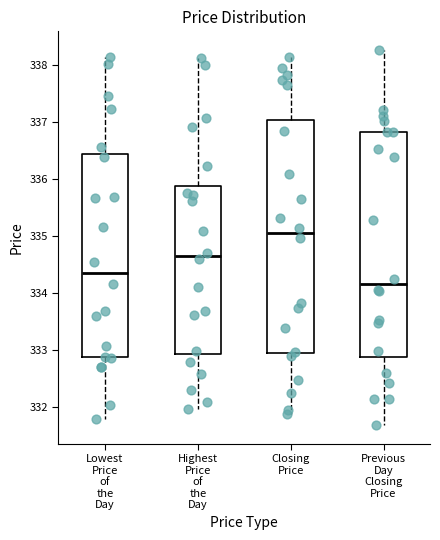

Which box has the lowest median line?

Previous Day Closing Price